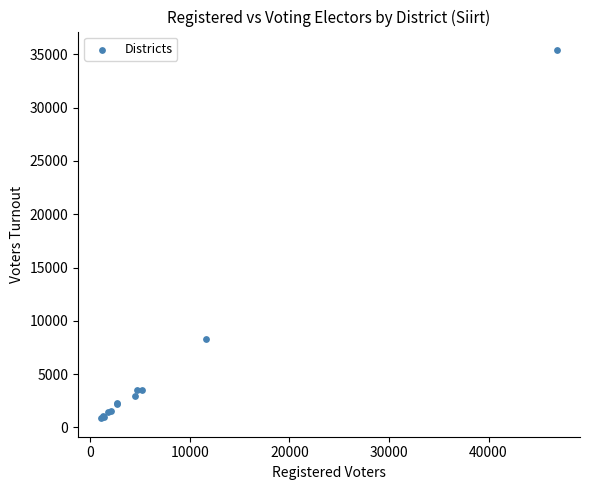

What Y value in the scatter plot is closest to 18137?

8274